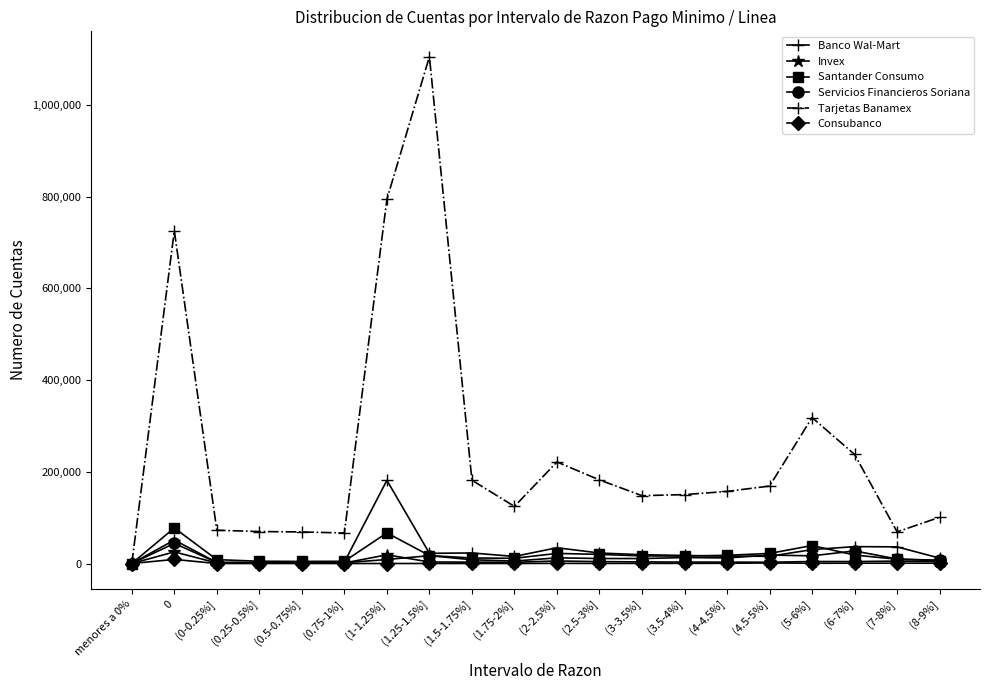

True or false: Consubanco has a value of 8 at (0.5-0.75%].

True